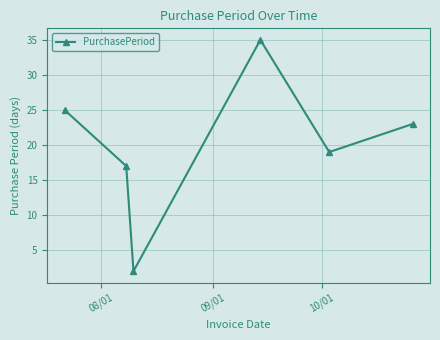

How many points are higher than both their immediate neighbors (excluding endpoints)?

1